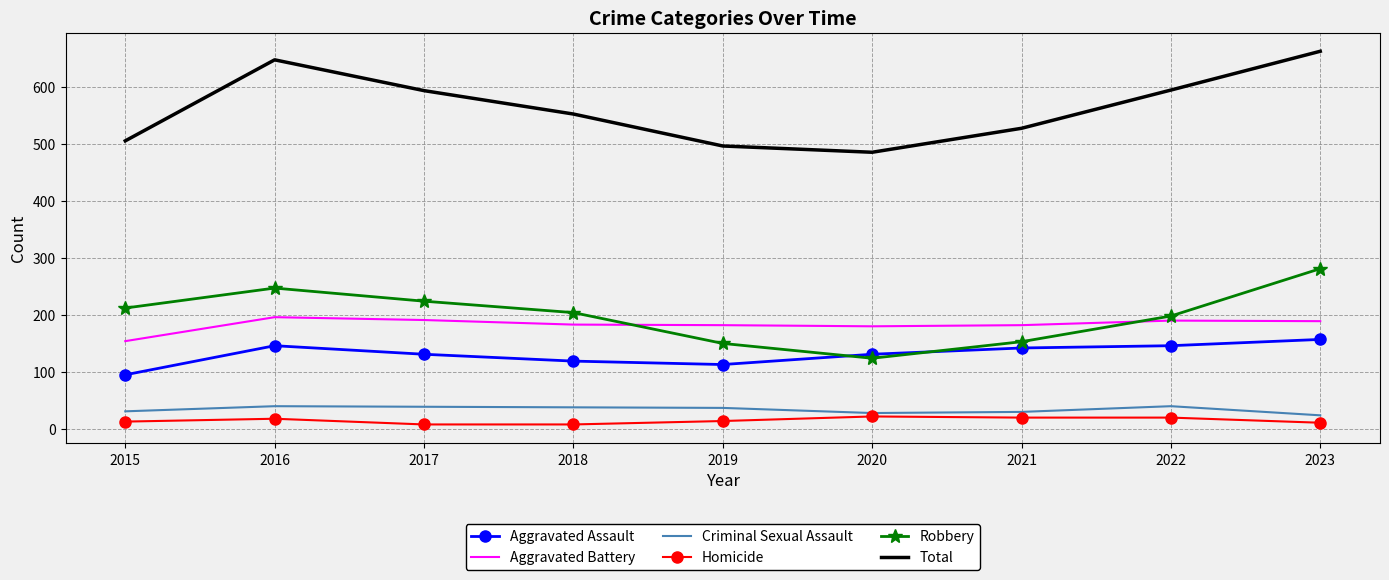

What is the greatest value displayed?

662